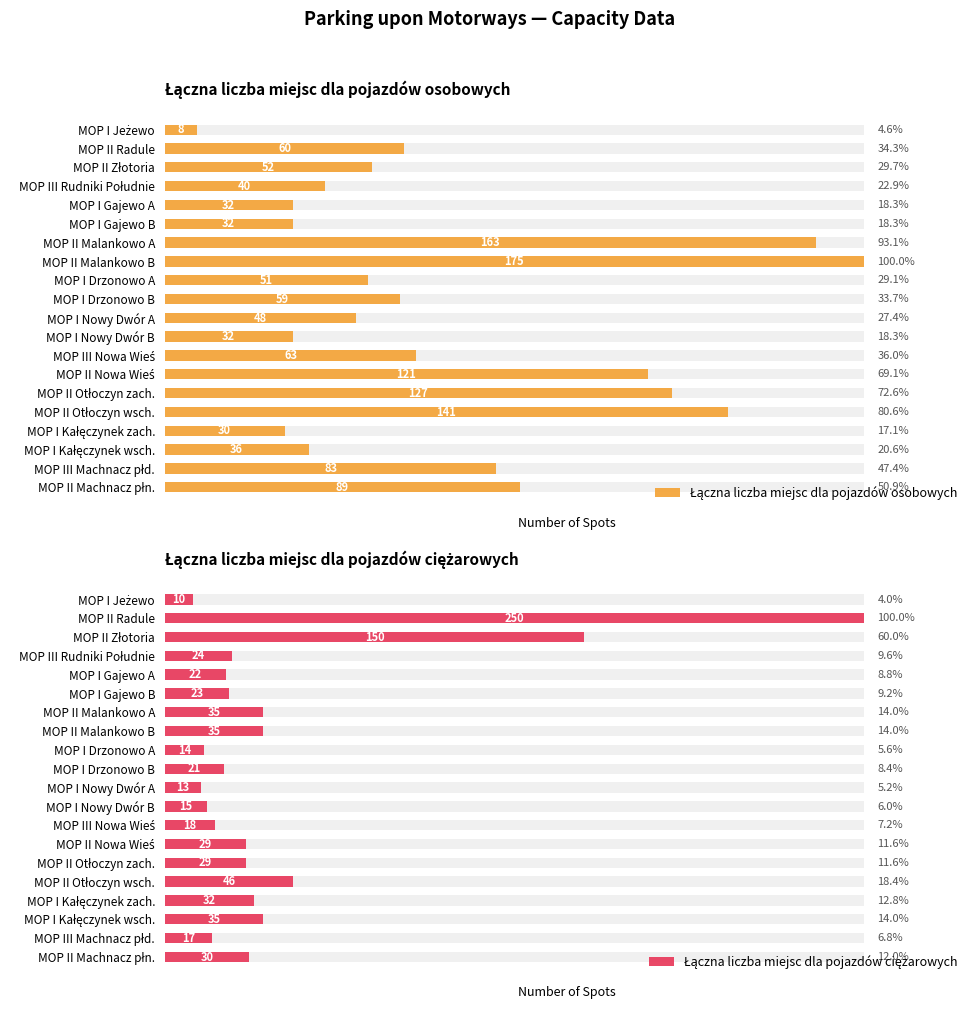

The value of Łączna liczba miejsc dla pojazdów ciężarowych at MOP I Jeżewo is 3. True or false?

False